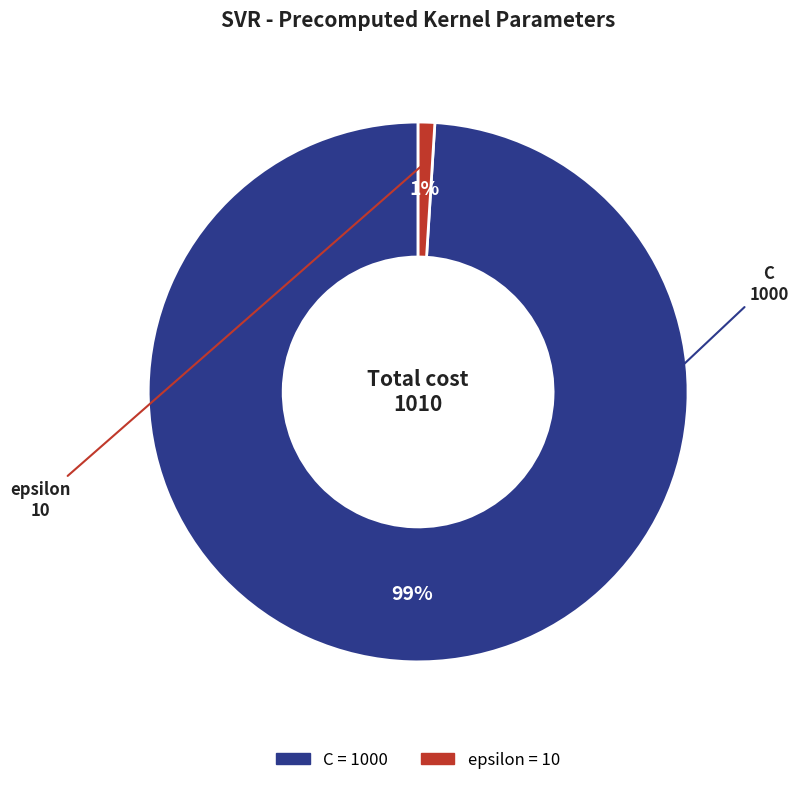

True or false: epsilon accounts for 1% of the total.

True